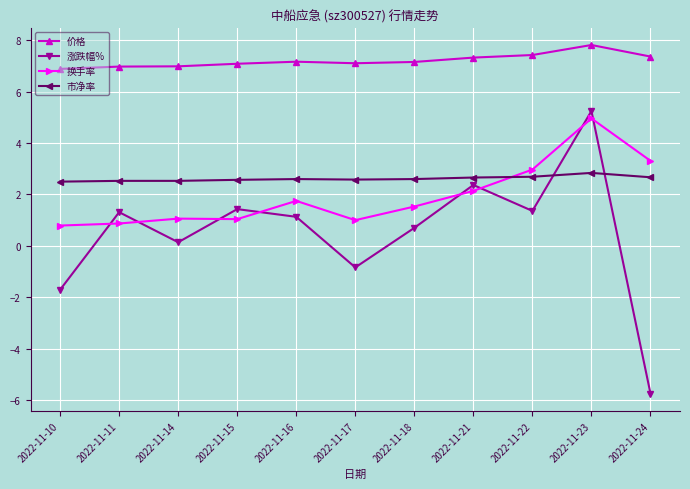

The value of 市净率 at 2022-11-17 is 1.5. True or false?

False